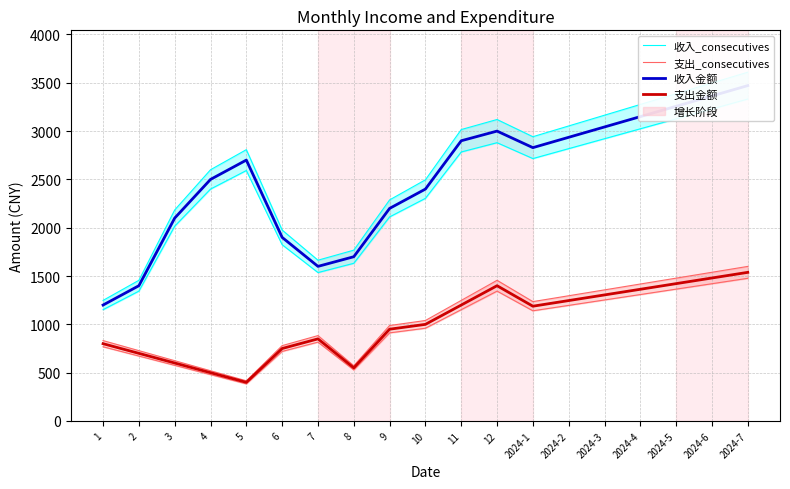

Rank the series by their maximum value, from highest to lowest.

收入_consecutives, 收入金额, 支出_consecutives, 支出金额